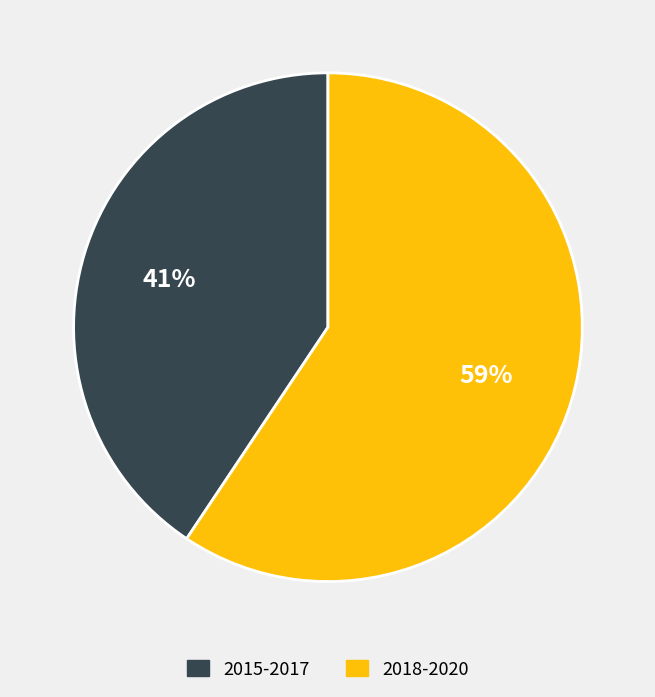

To the nearest percent, what is the average slice percentage?

50%